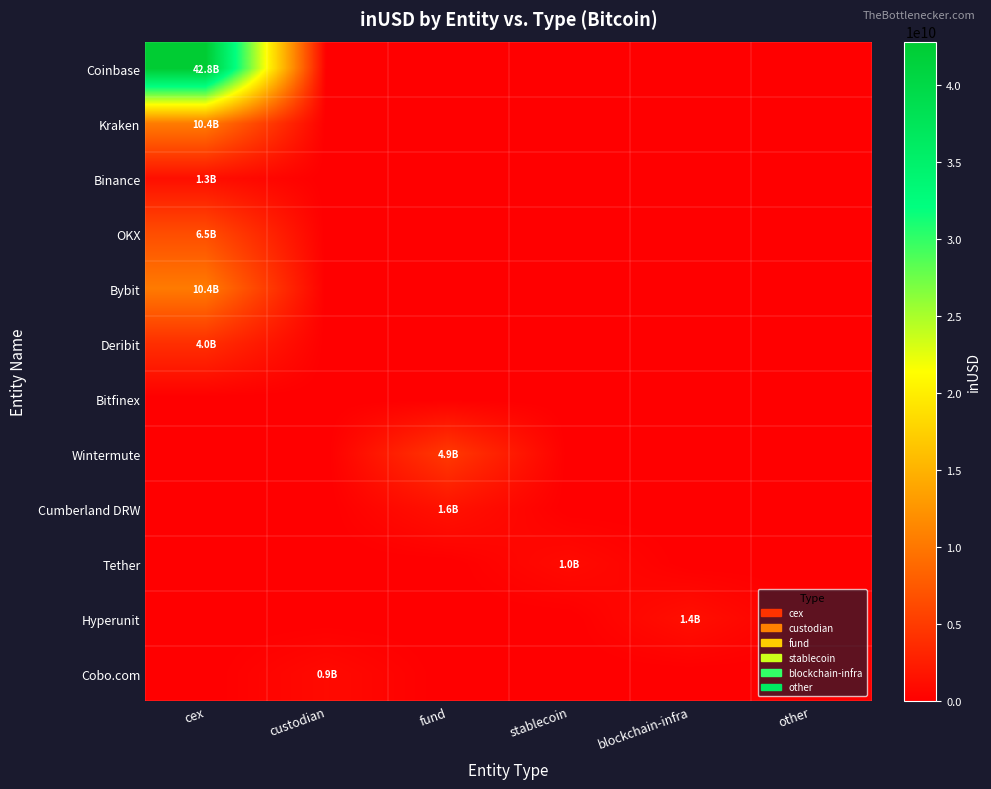

Between blockchain-infra and other, which is larger?

blockchain-infra